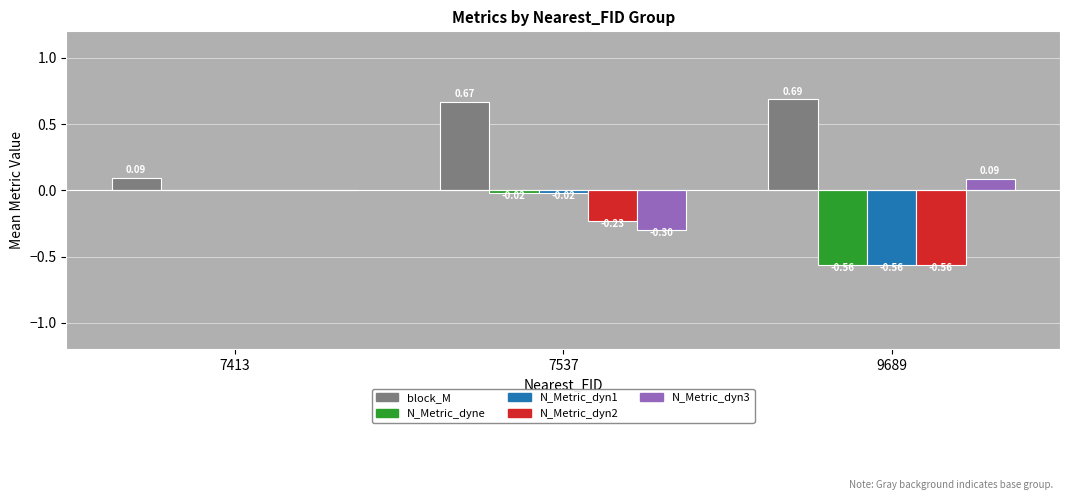

What is the sum of all block_M values?

1.4